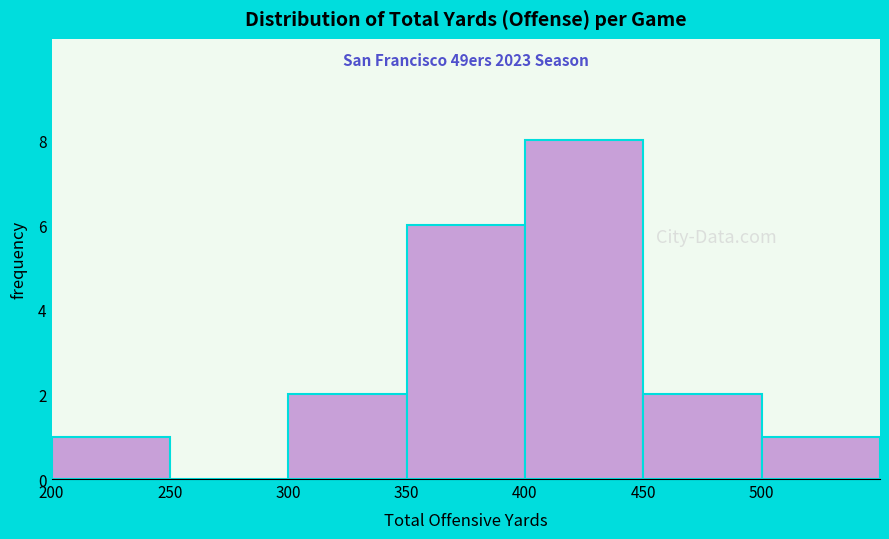

Over which range of the x-axis is the bar tallest?

400 to 450